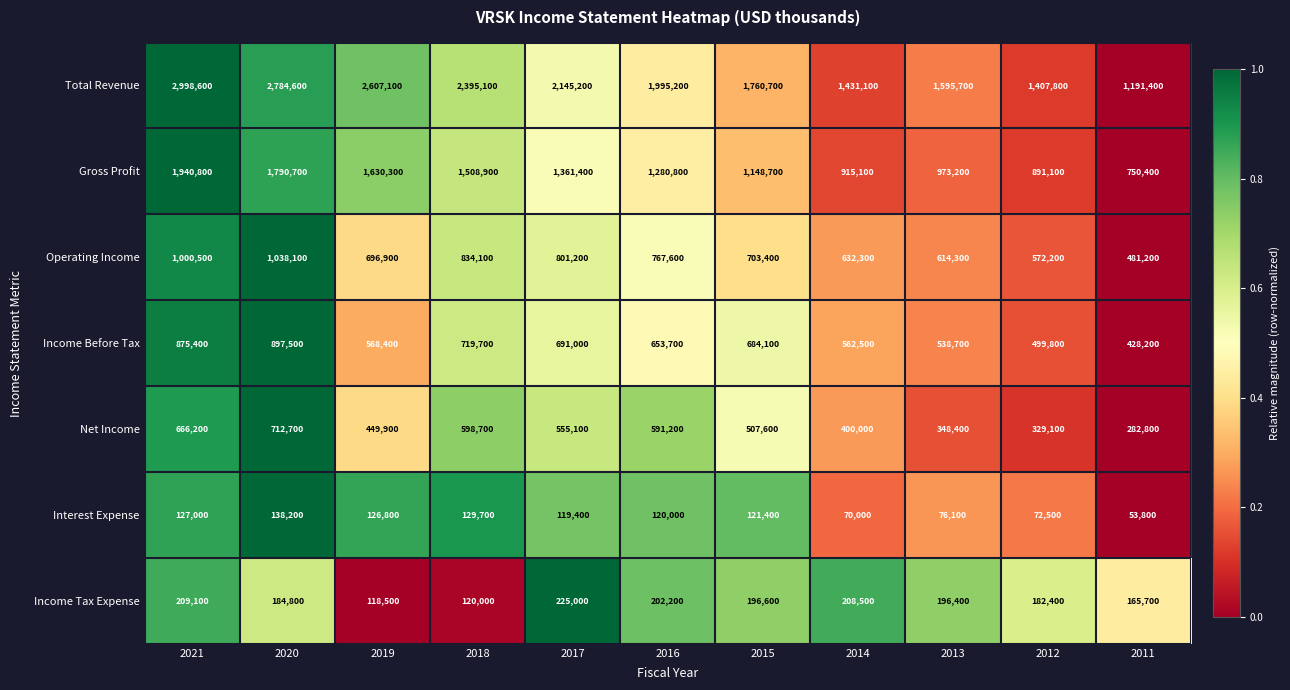

At which label does Gross Profit first exceed 1280800?

2021